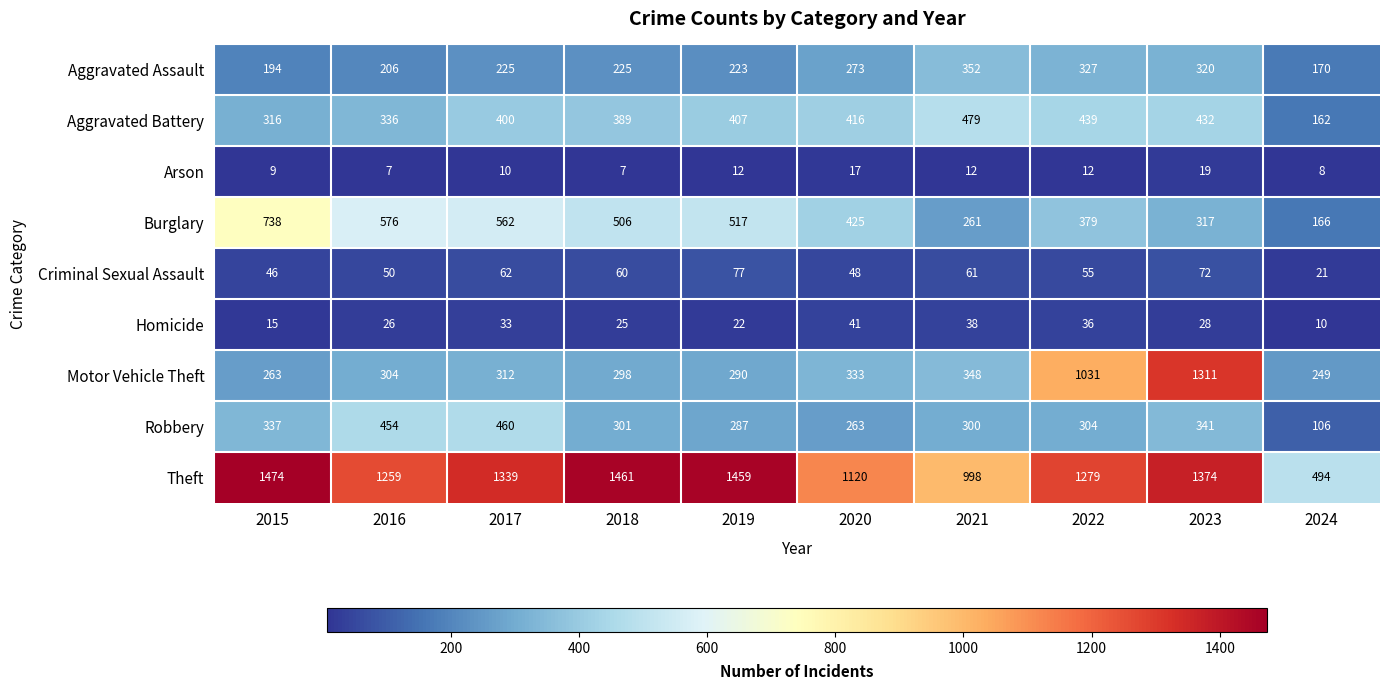

What is the spread (max minus min) of values at 2016?

1252